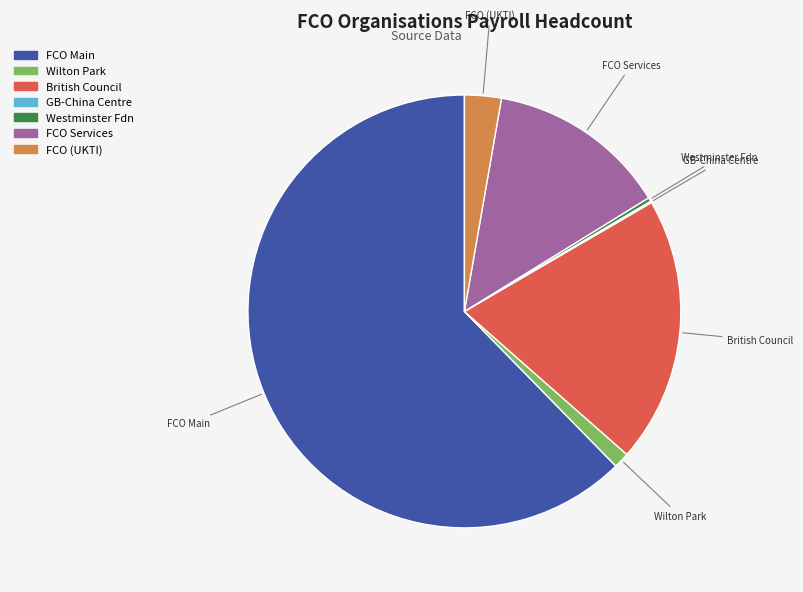

Is there any slice that represents more than half of the pie?

Yes